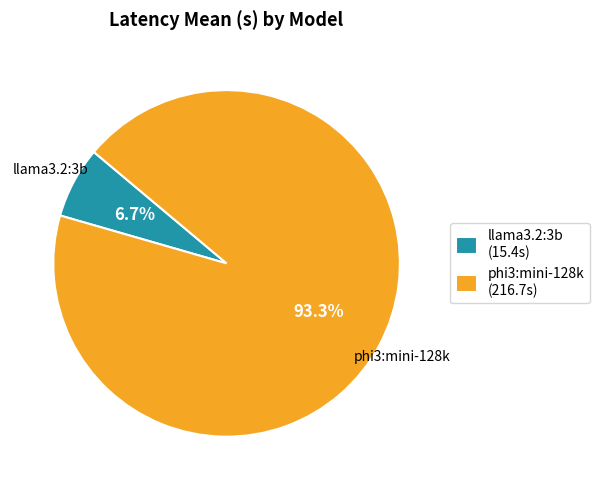

The phi3:mini-128k slice represents 93% of the pie. True or false?

True